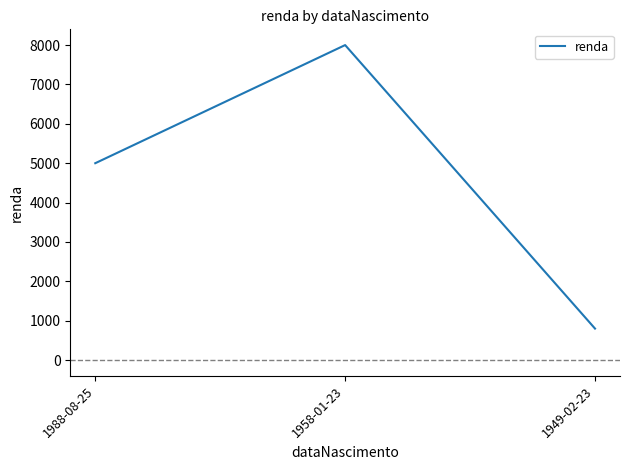

How many lines are shown in the chart?

1